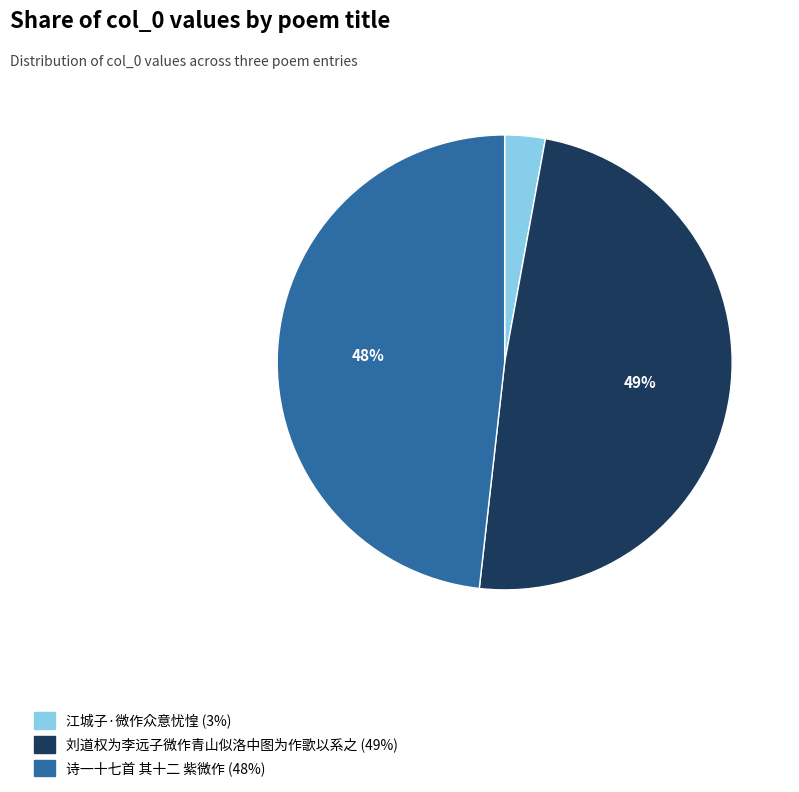

Which has a higher value, 诗一十七首 其十二 紫微作 or 江城子·微作众意忧惶?

诗一十七首 其十二 紫微作